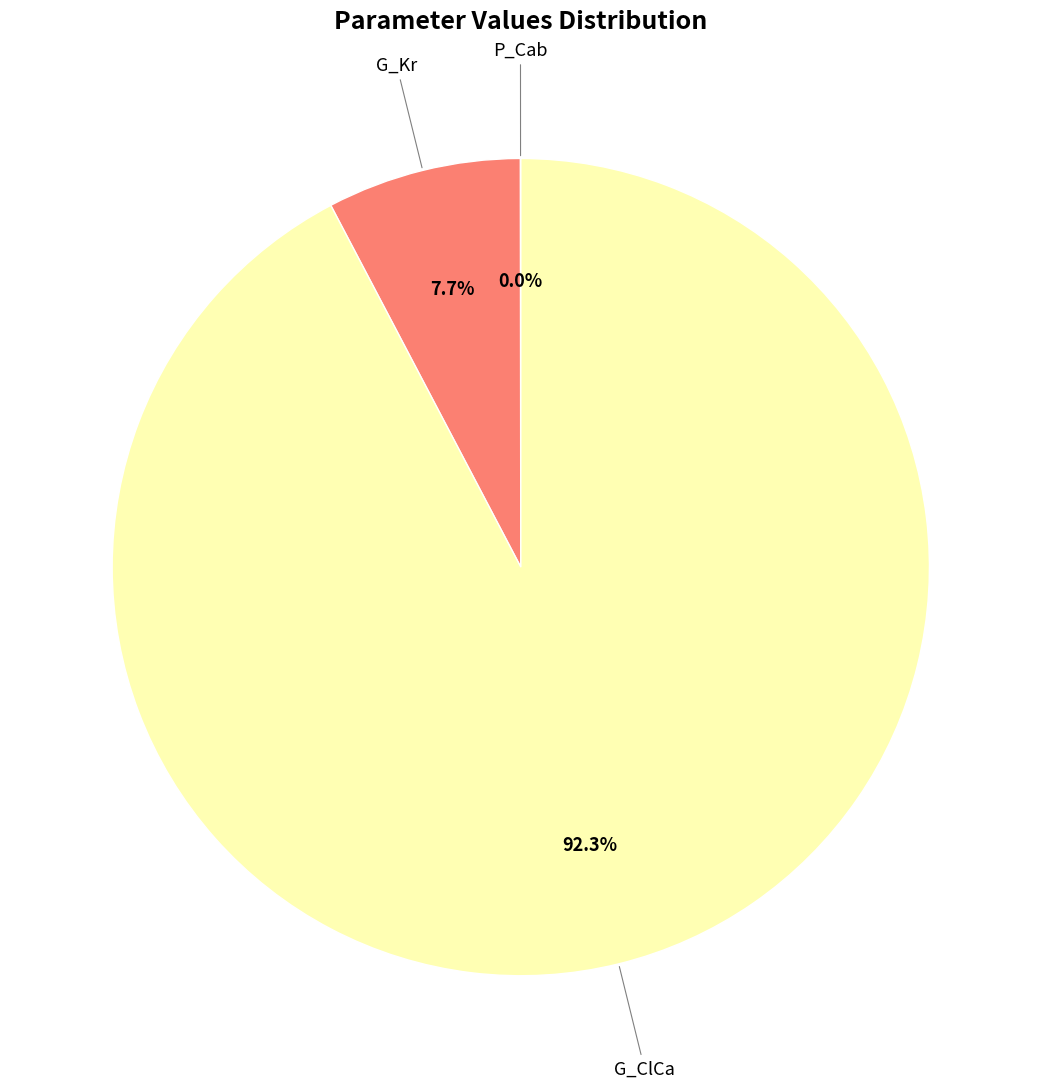

Is there any slice that represents more than half of the pie?

Yes